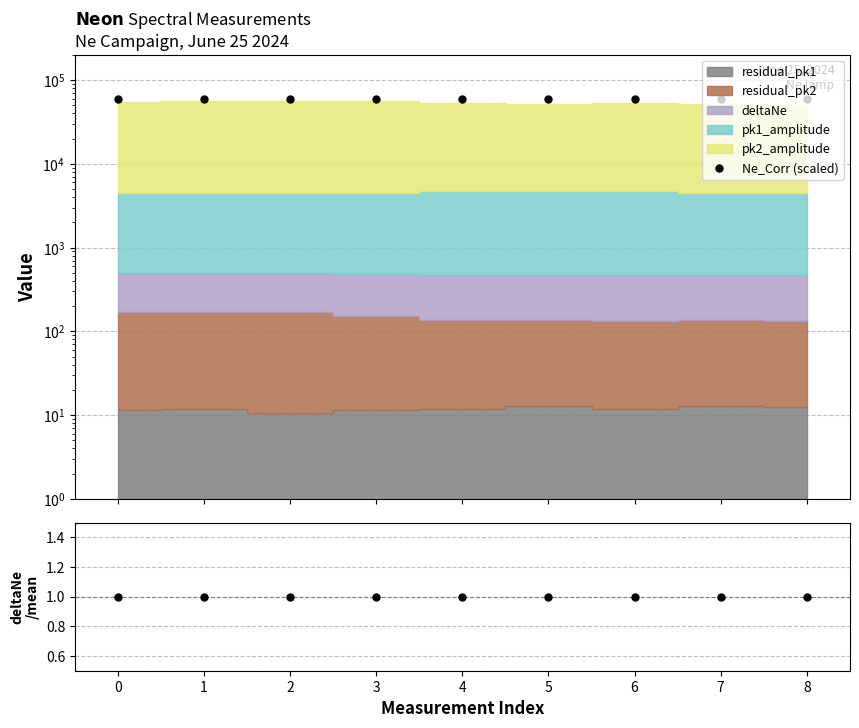

Is the value of Ne_Corr (scaled) at 2 greater than the value of deltaNe/mean at 4?

Yes